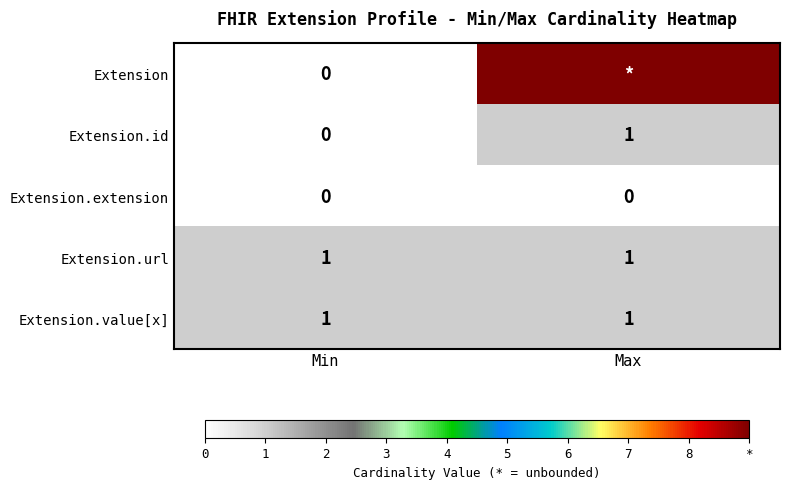

Is it true that Extension.url equals 1 at Max?

True